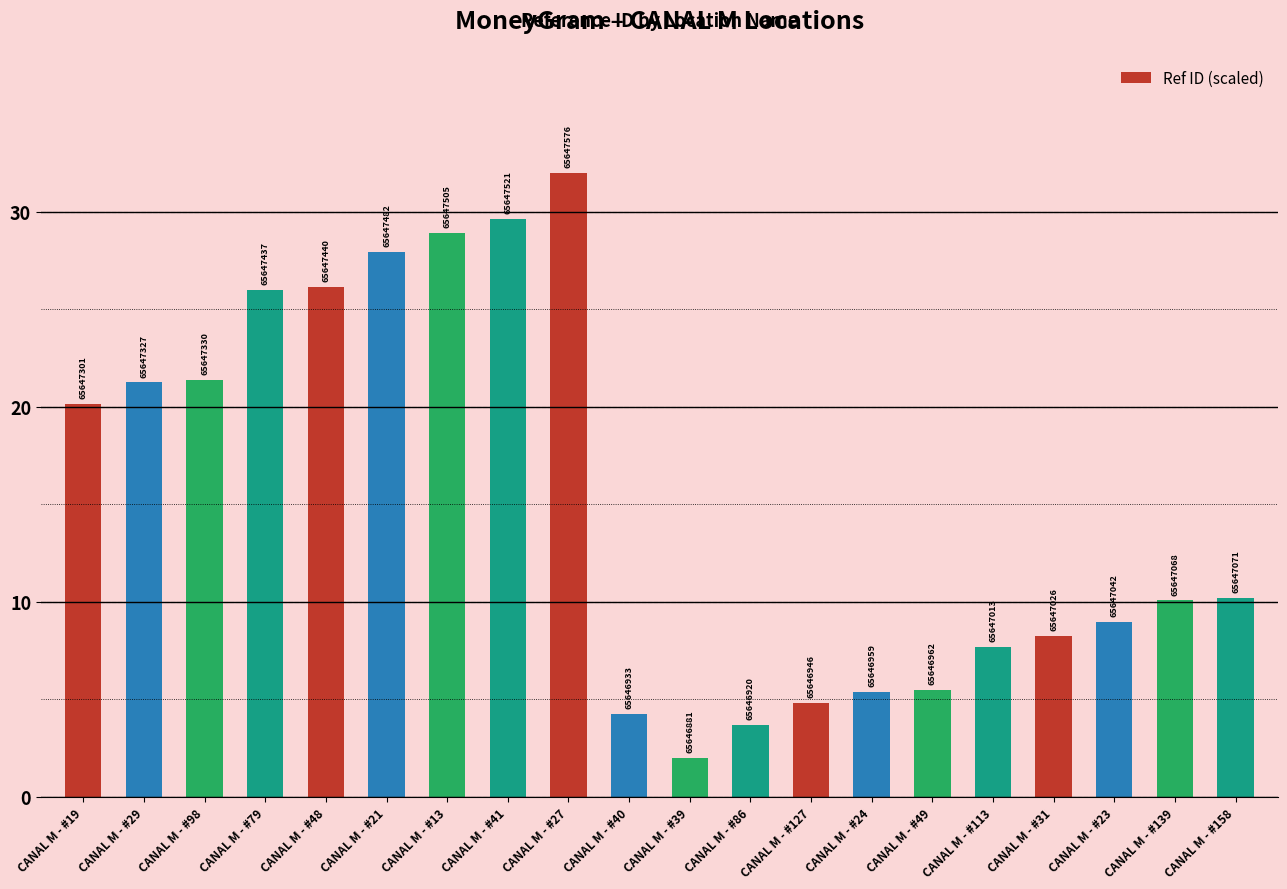

The chart shows a value of 27.9 at CANAL M - #21. True or false?

True